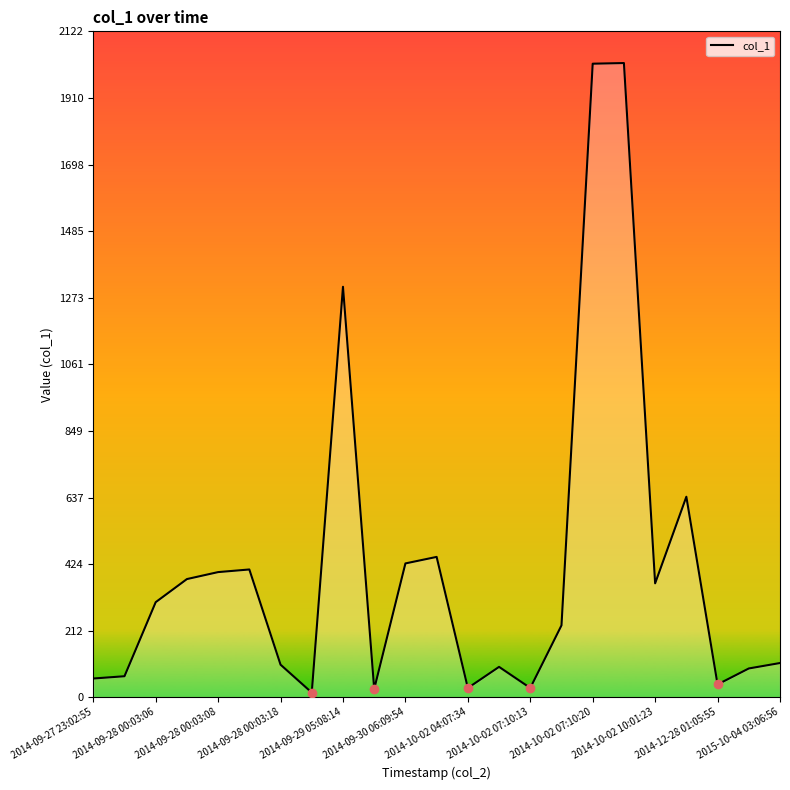

True or false: the data shows 41.0 at 2014-12-28 01:05:55.

True